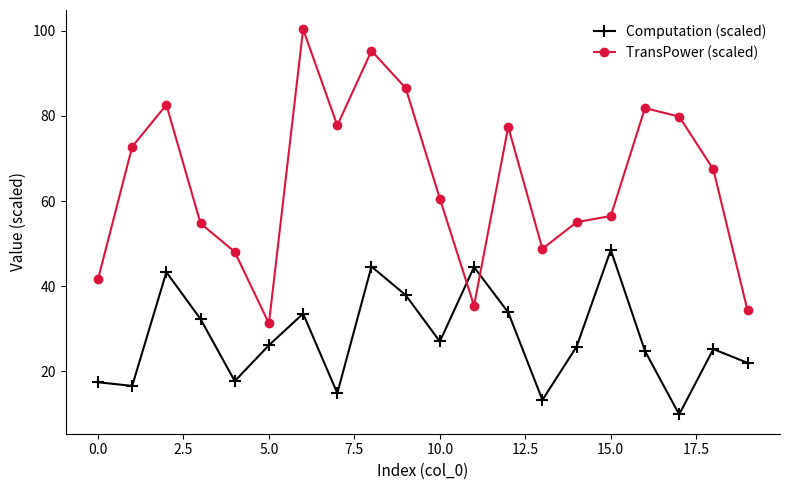

What are all the series names shown in the legend?

Computation (scaled), TransPower (scaled)